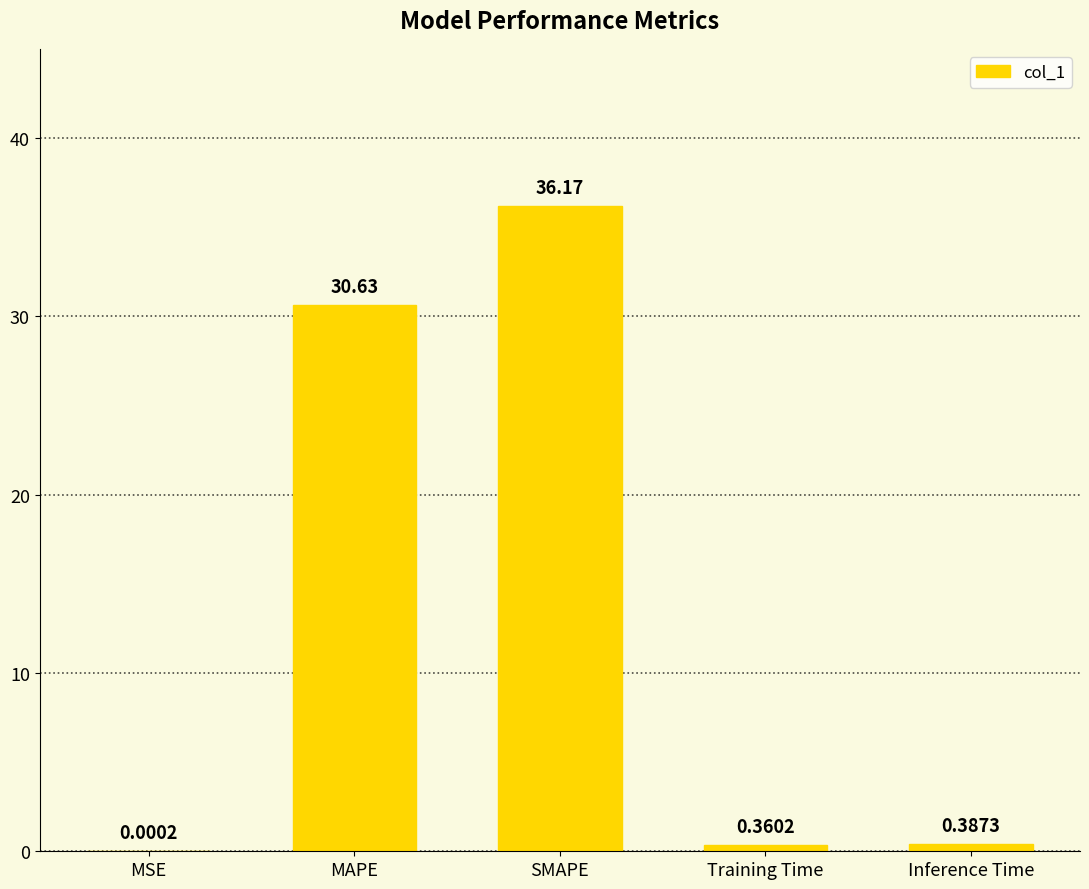

What is the sum of all values?

67.5